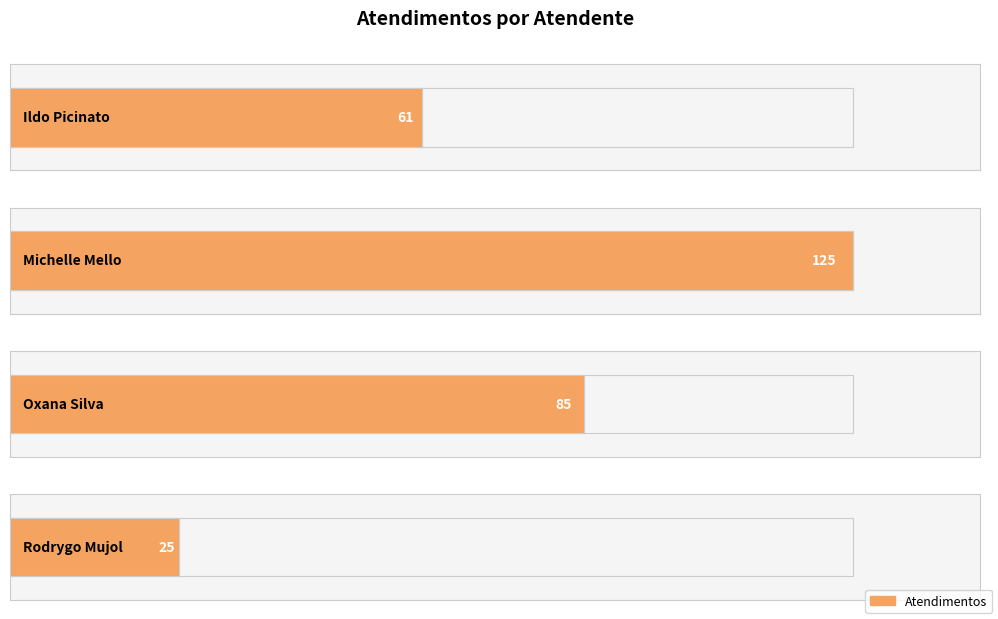

What is the difference between the values at Oxana Andreli da Silva and Ildo Matheus Picinato?

24